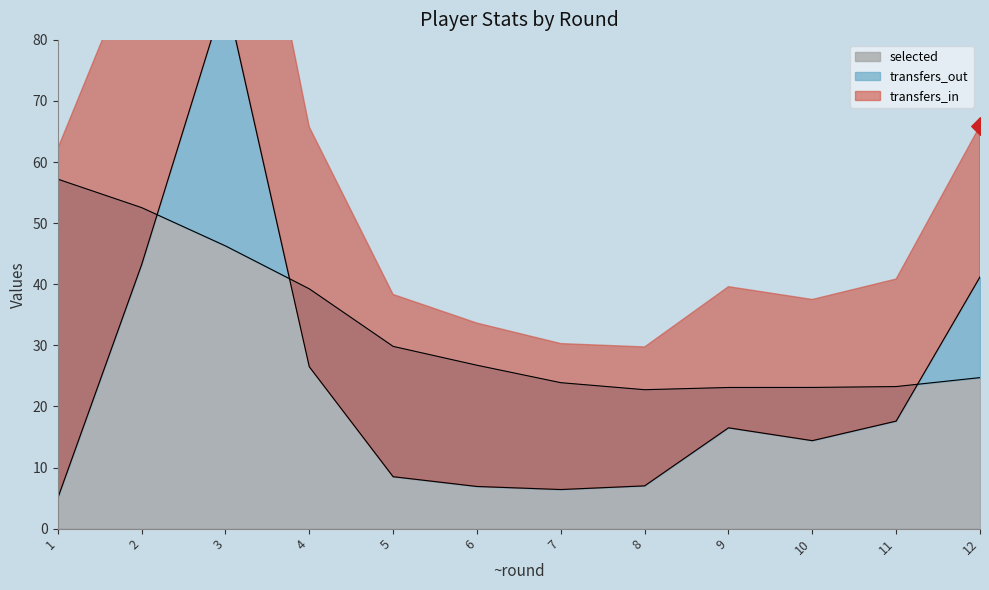

Which series reaches the maximum Y coordinate?

transfers_in